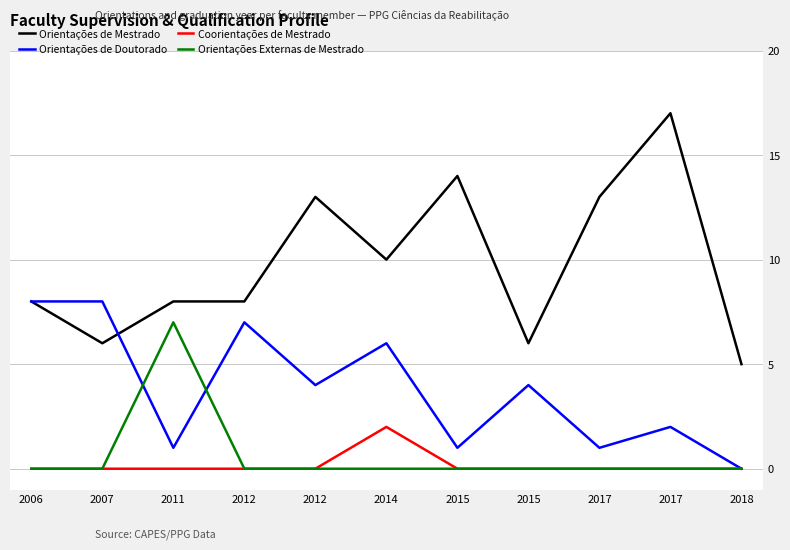

True or false: Orientações Externas de Mestrado and Orientações de Mestrado intersect in this chart.

False